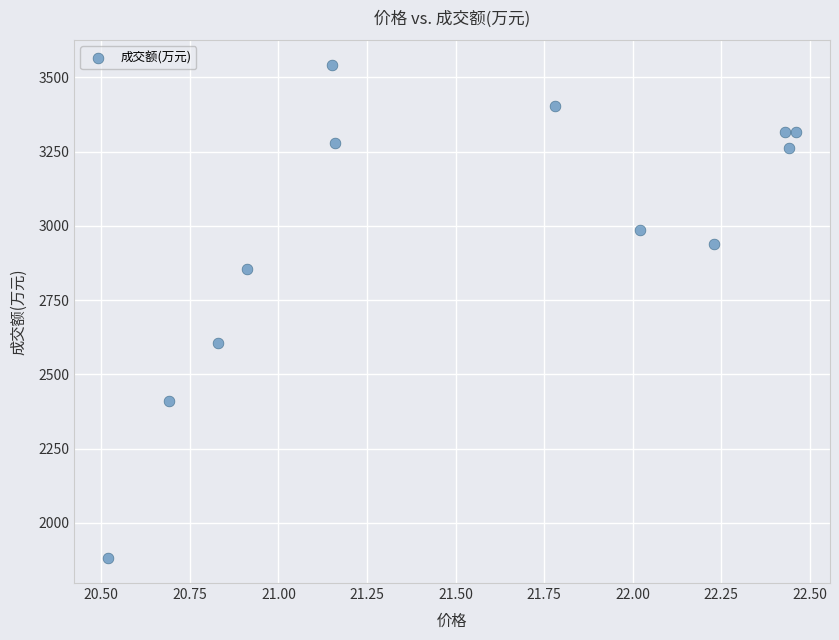

What Y value in the scatter plot is closest to 2711?

2605